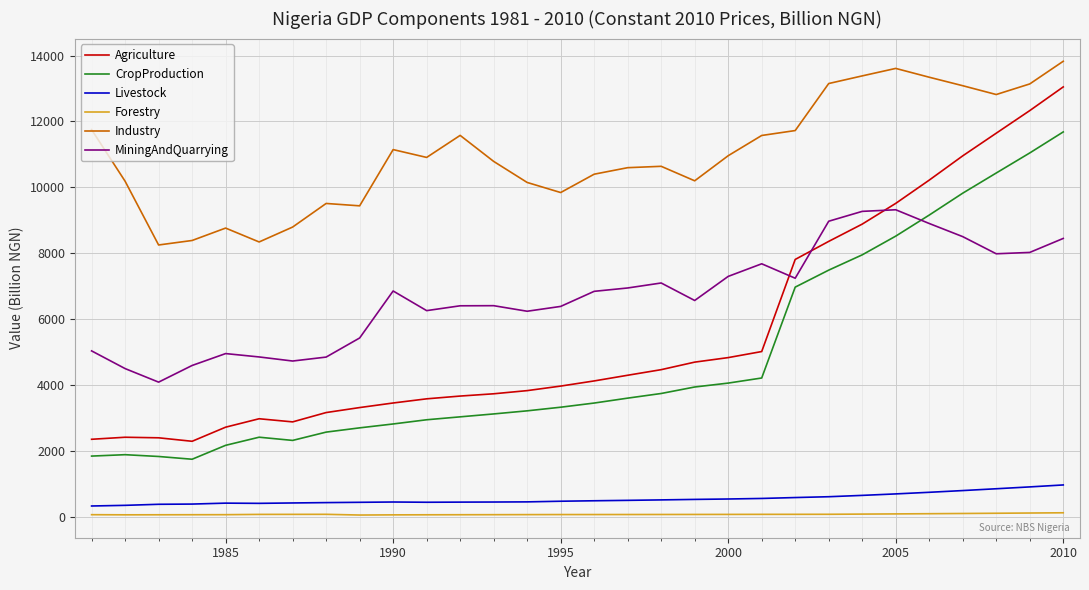

What is the difference between the second highest and minimum values in the Industry series?

5354.0